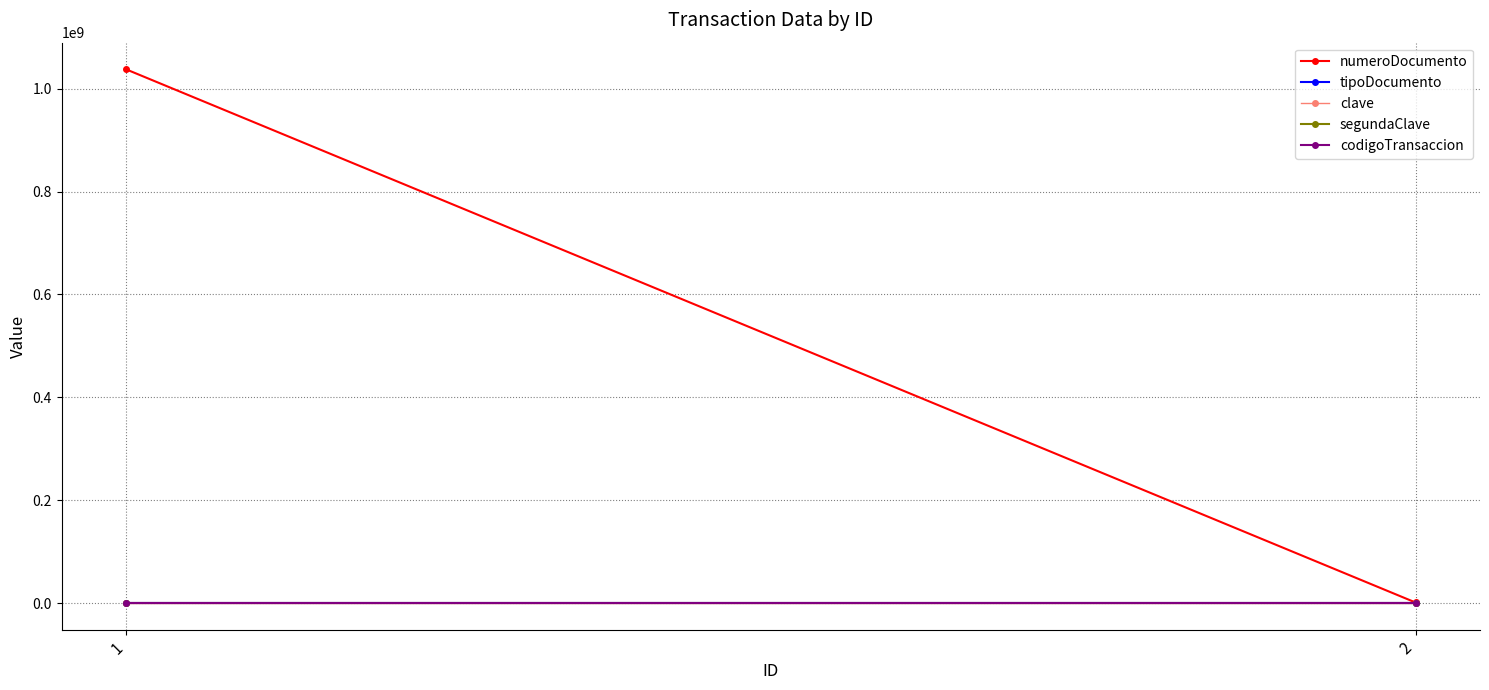

Is this an area chart (filled region under the line)?

No